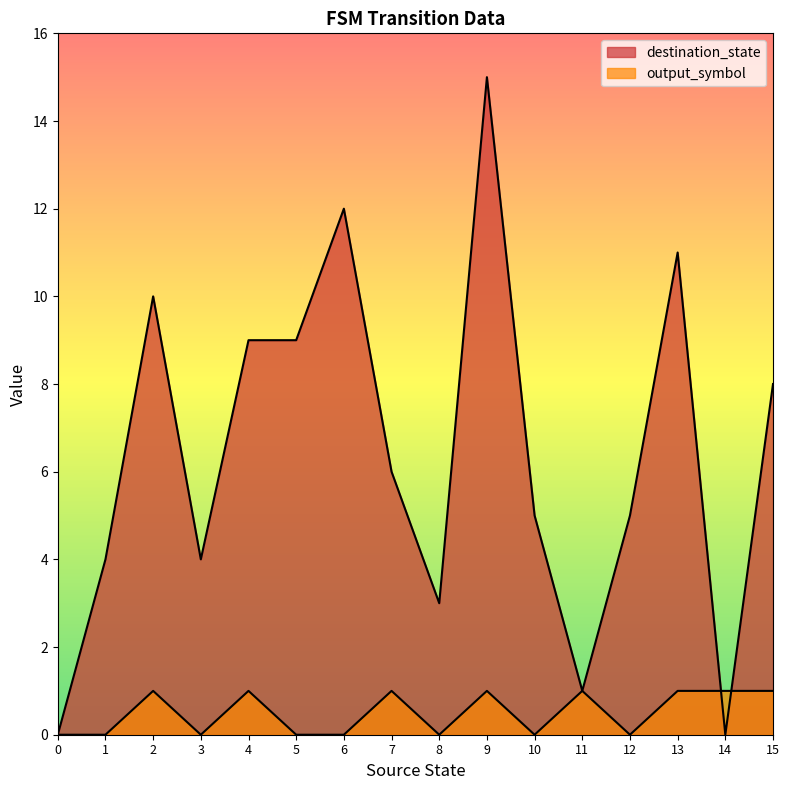

Rank the series by their maximum value, from lowest to highest.

output_symbol, destination_state